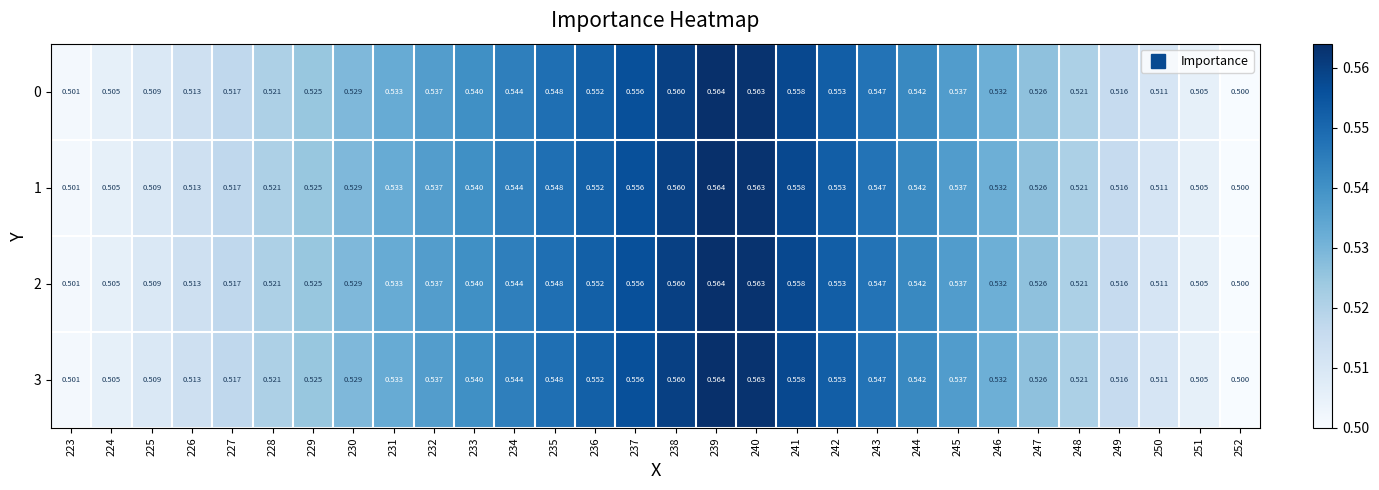

How many data points does each series have?

30